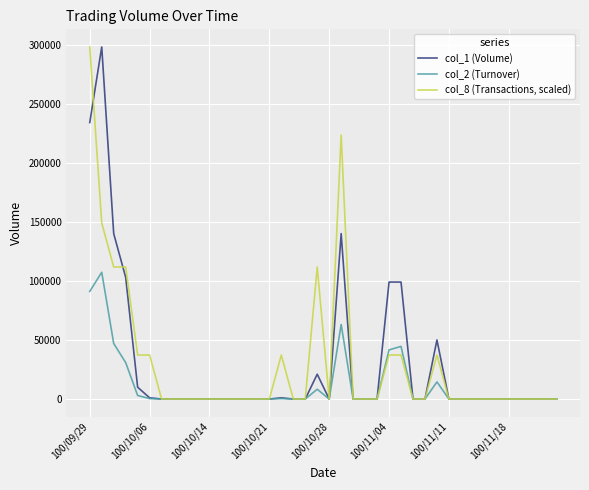

What is the maximum value shown in the chart?

298000